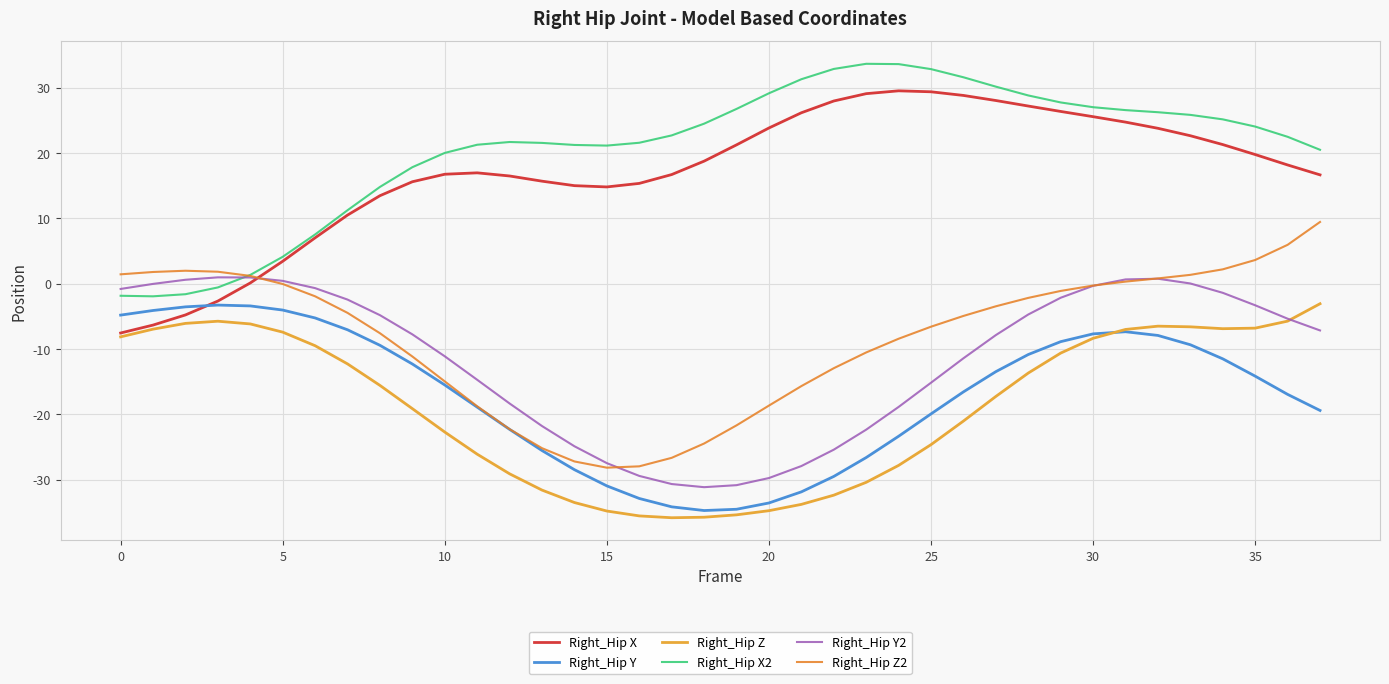

Which series has the largest total across all categories?

Right_Hip X2